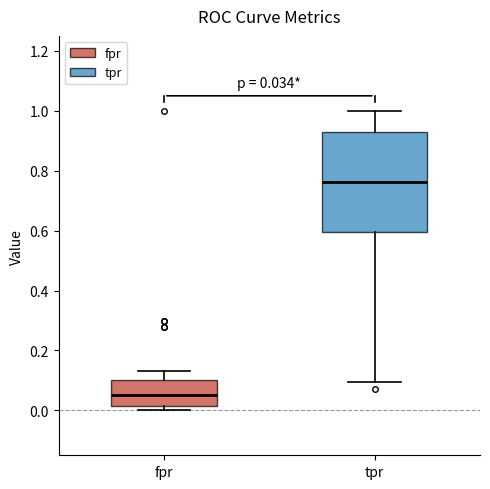

Comparing the boxes themselves (not the whiskers), which one is the tallest?

tpr